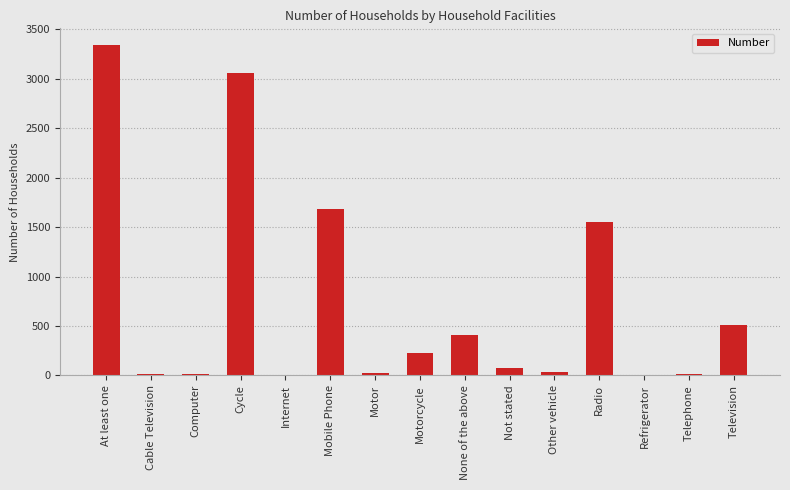

What is the maximum value shown in the chart?

3344